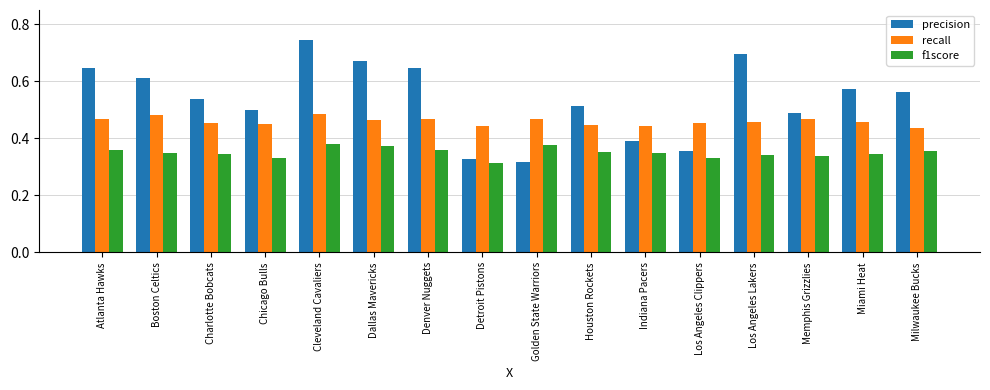

Which category has the highest value across all series?

Cleveland Cavaliers